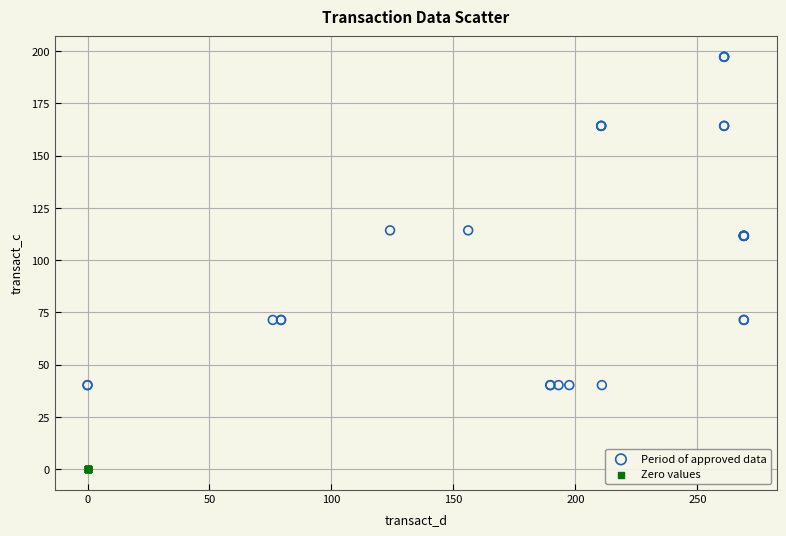

Which series reaches the minimum Y coordinate?

Zero values